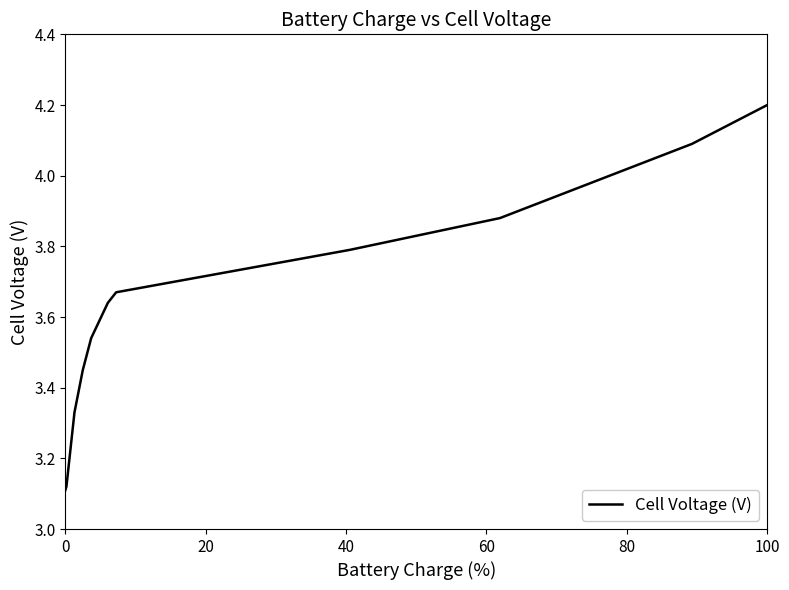

What is the maximum value shown in the chart?

4.2